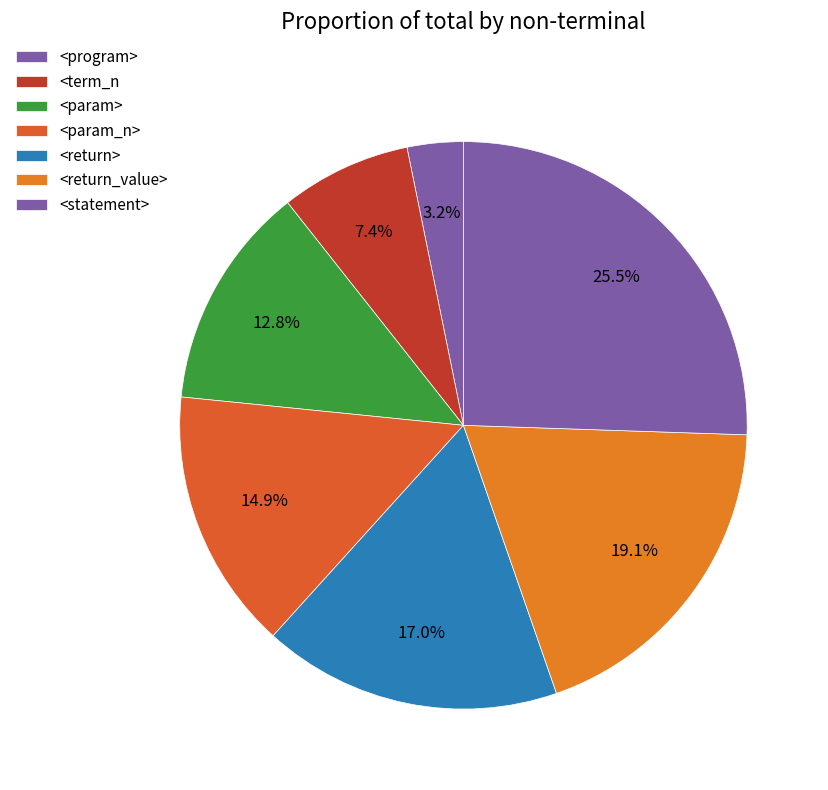

To the nearest percent, what portion does <return> represent?

17%